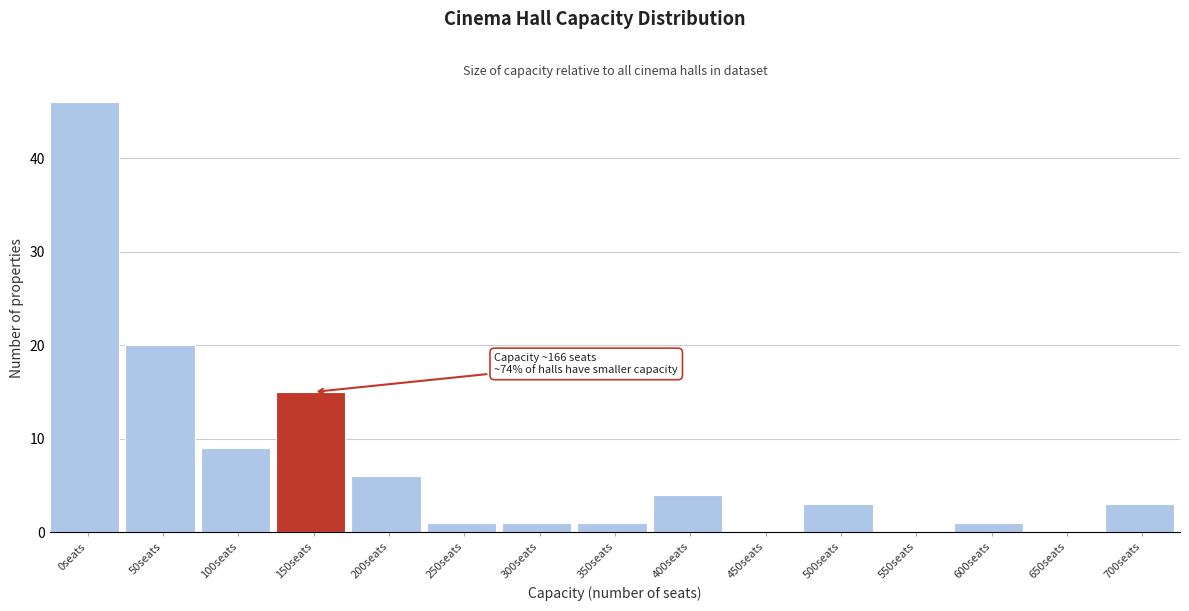

Reading left to right, extract all data points from this chart.

0seats=46	50seats=20	100seats=9	150seats=15	200seats=6	250seats=1	300seats=1	350seats=1	400seats=4	450seats=0	500seats=3	550seats=0	600seats=1	650seats=0	700seats=3